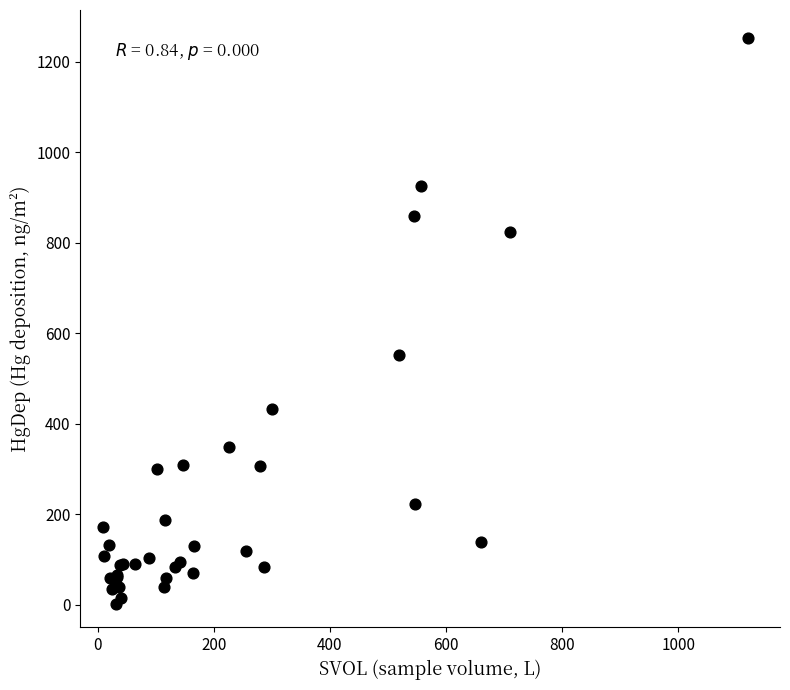

What Y value in the scatter plot is closest to 627?

552.1